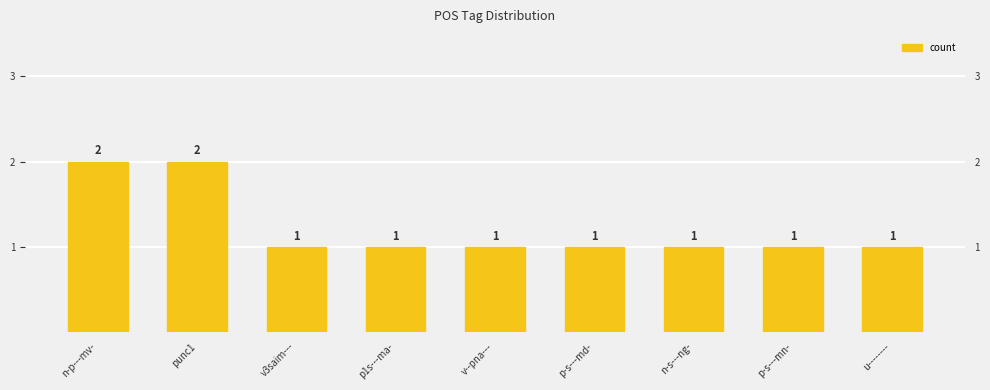

Approximately how many times larger is the value at u-------- compared to punc1?

0.5